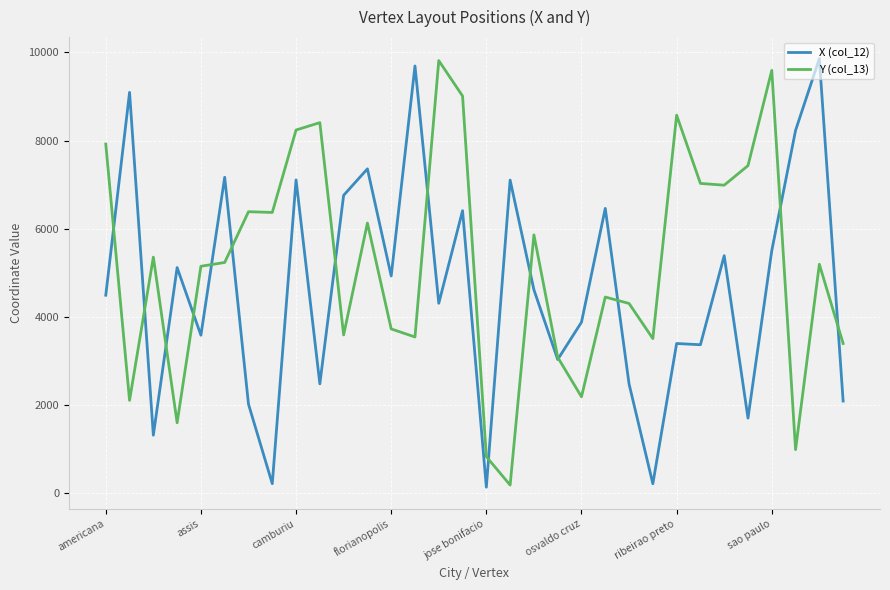

List the series in order of their overall mean, highest first.

Y (col_13), X (col_12)